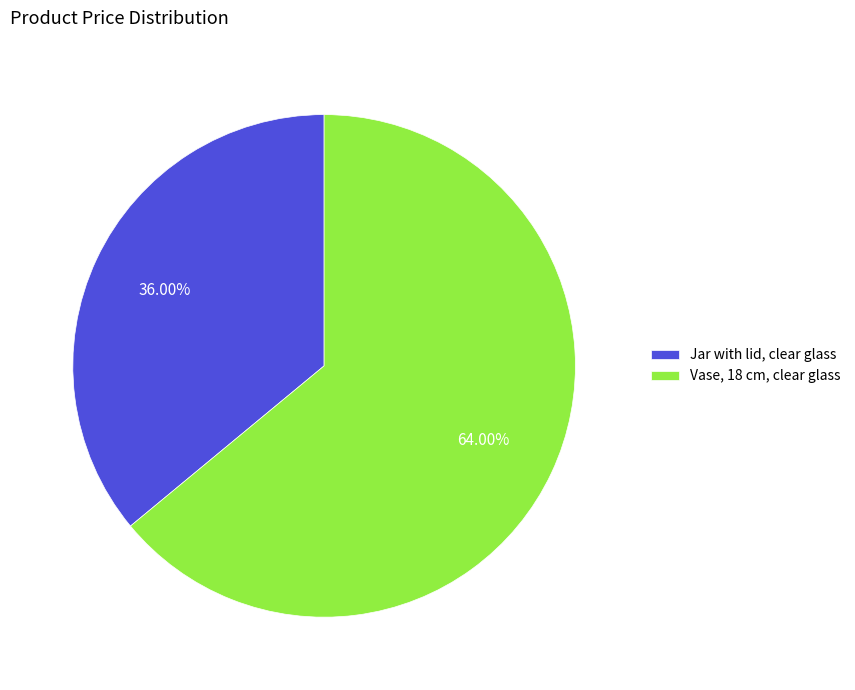

Rank the categories by value from lowest to highest.

Jar with lid, clear glass, Vase, 18 cm, clear glass